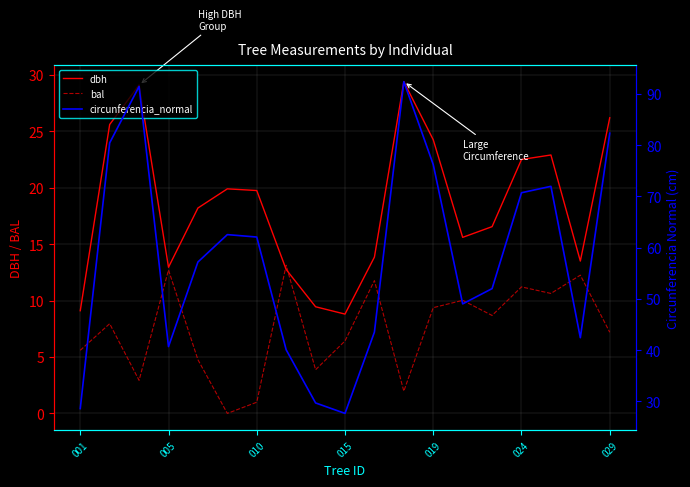

What is the difference between the maximum and minimum values in the circunferencia_normal series?

64.7